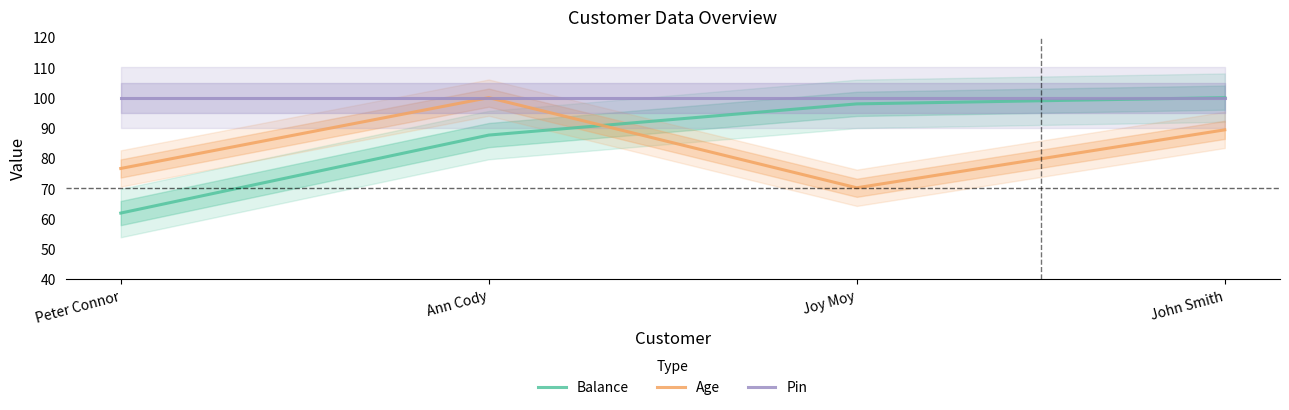

At which label does Pin reach its peak?

Peter Connor